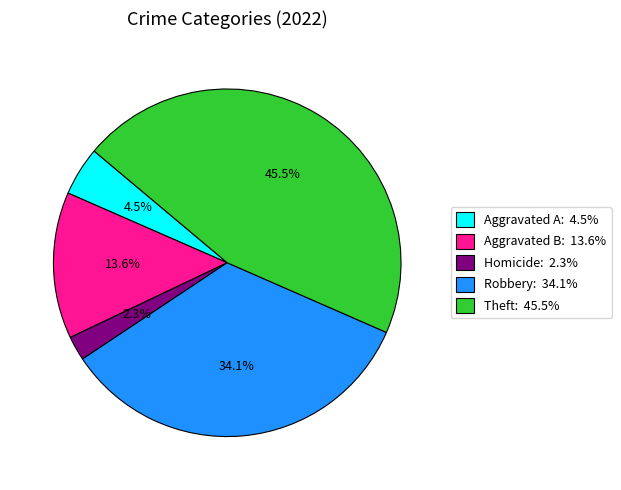

How many slices are in this pie chart?

5